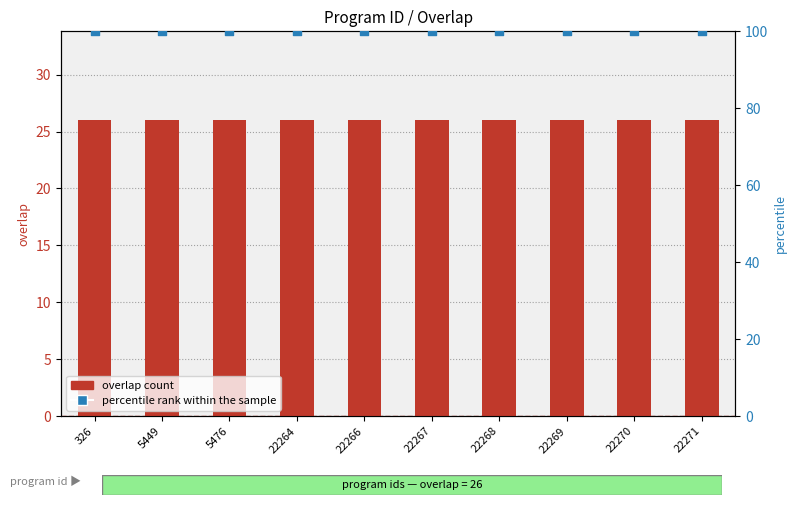

Which series has the largest total across all categories?

percentile rank within the sample